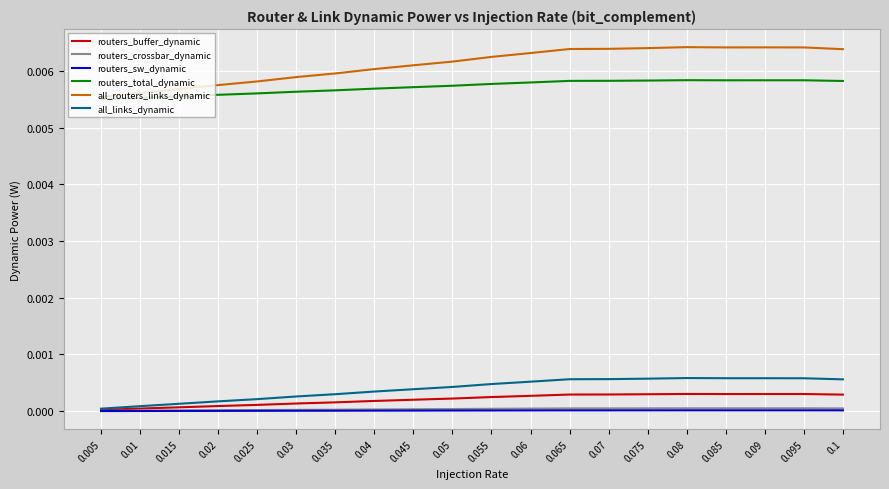

Which series has the largest range (max minus min)?

all_routers_links_dynamic